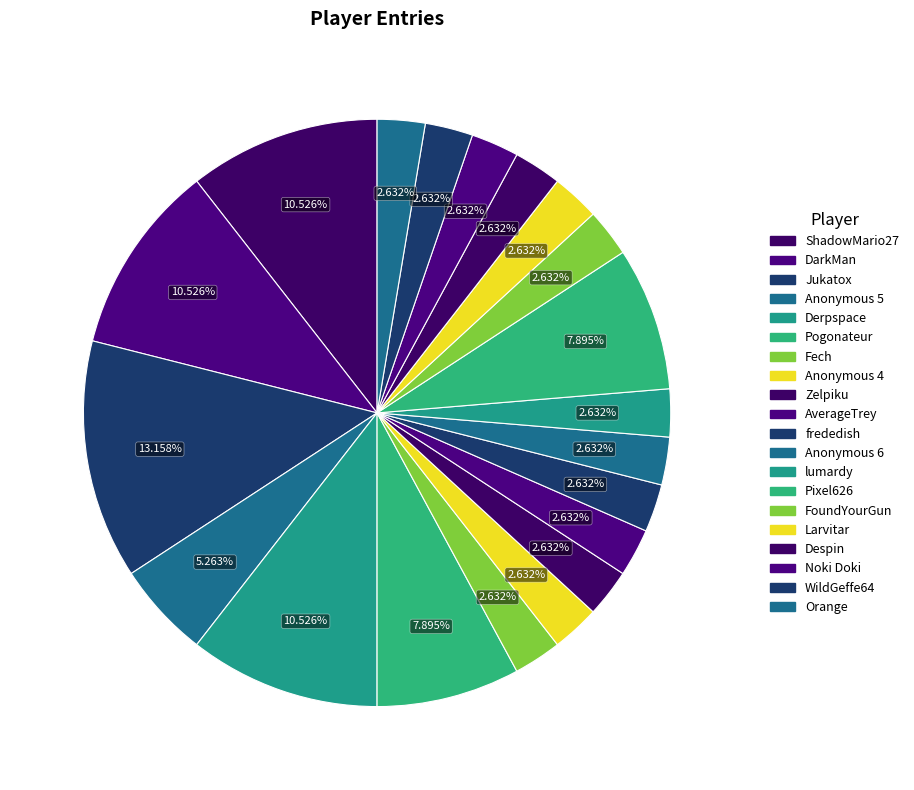

The WildGeffe64 slice represents 3% of the pie. True or false?

True